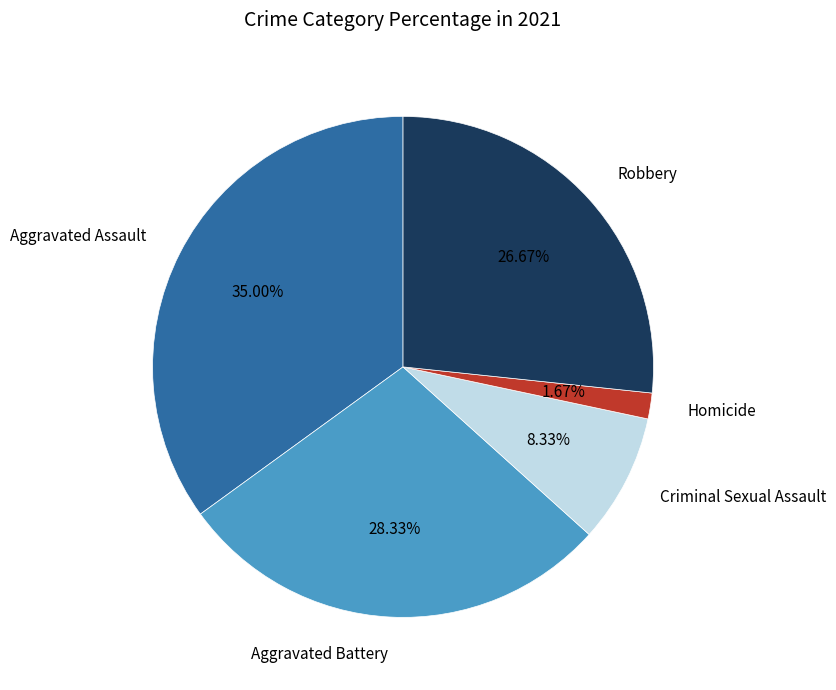

Is there a majority slice in this chart?

No